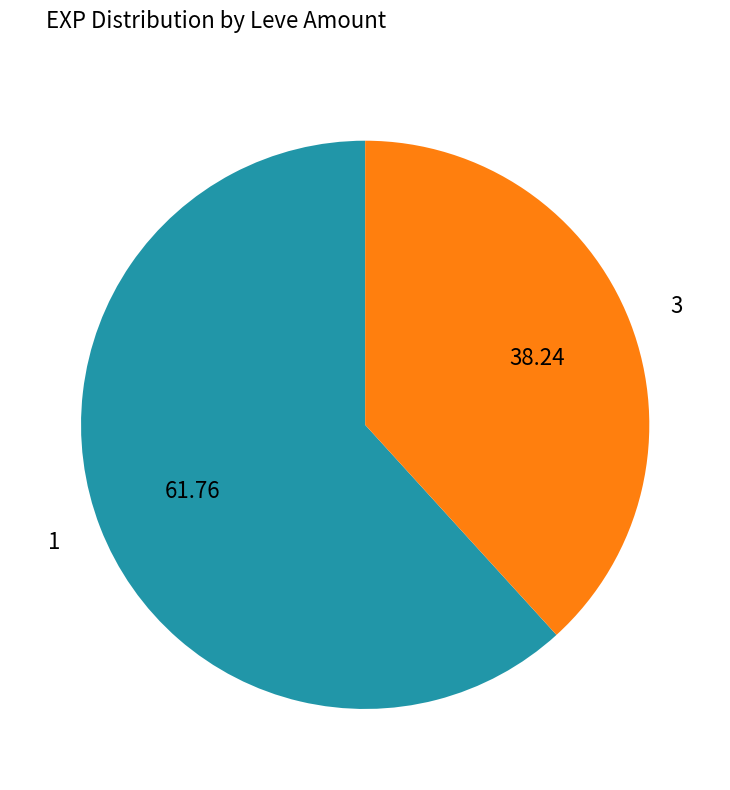

How many slices are in this pie chart?

2